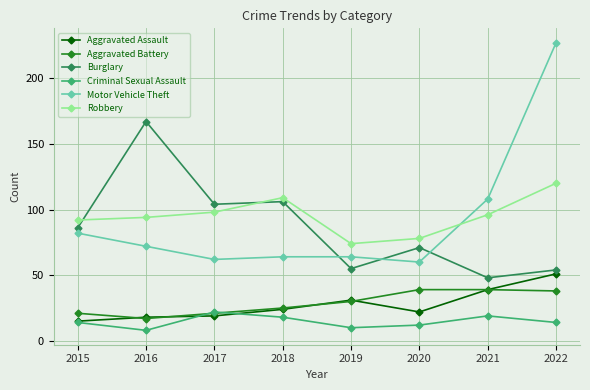

Is the value of Motor Vehicle Theft at 2017 greater than the value of Burglary at 2017?

No